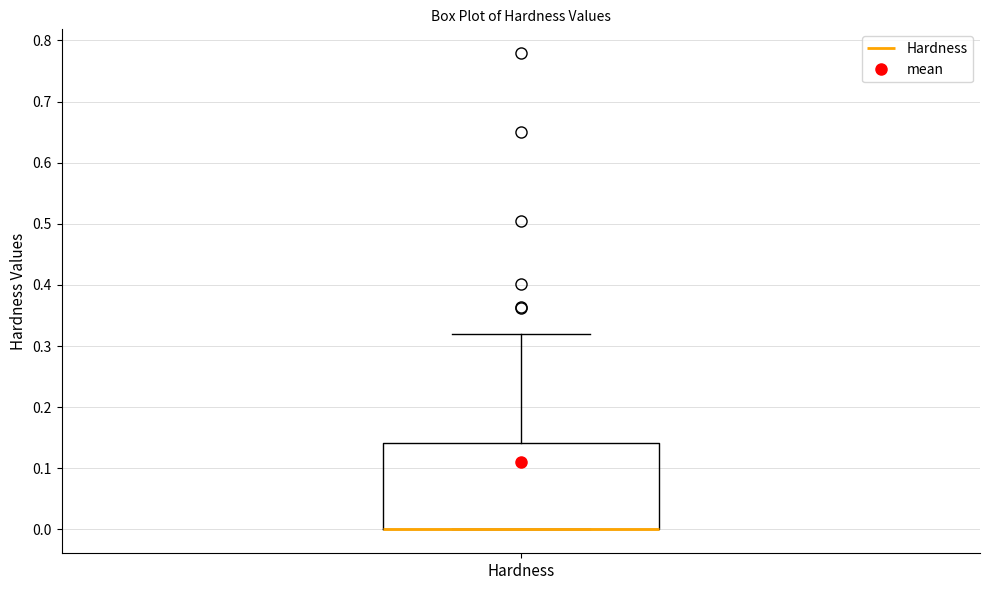

Where is the lower edge of the box for Hardness on the y-axis? The values are not printed on the chart, so give them approximately, as read against the axis.

0.00